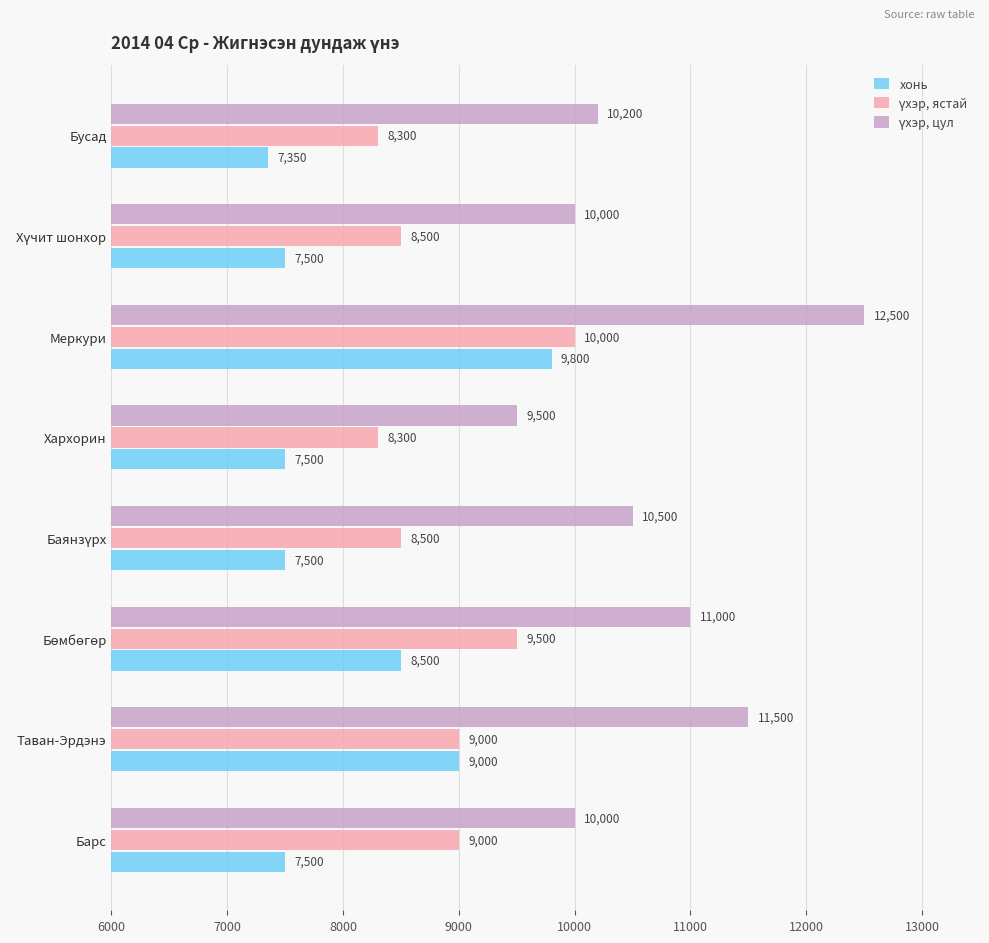

At which category is the sum across all series the highest?

Меркури